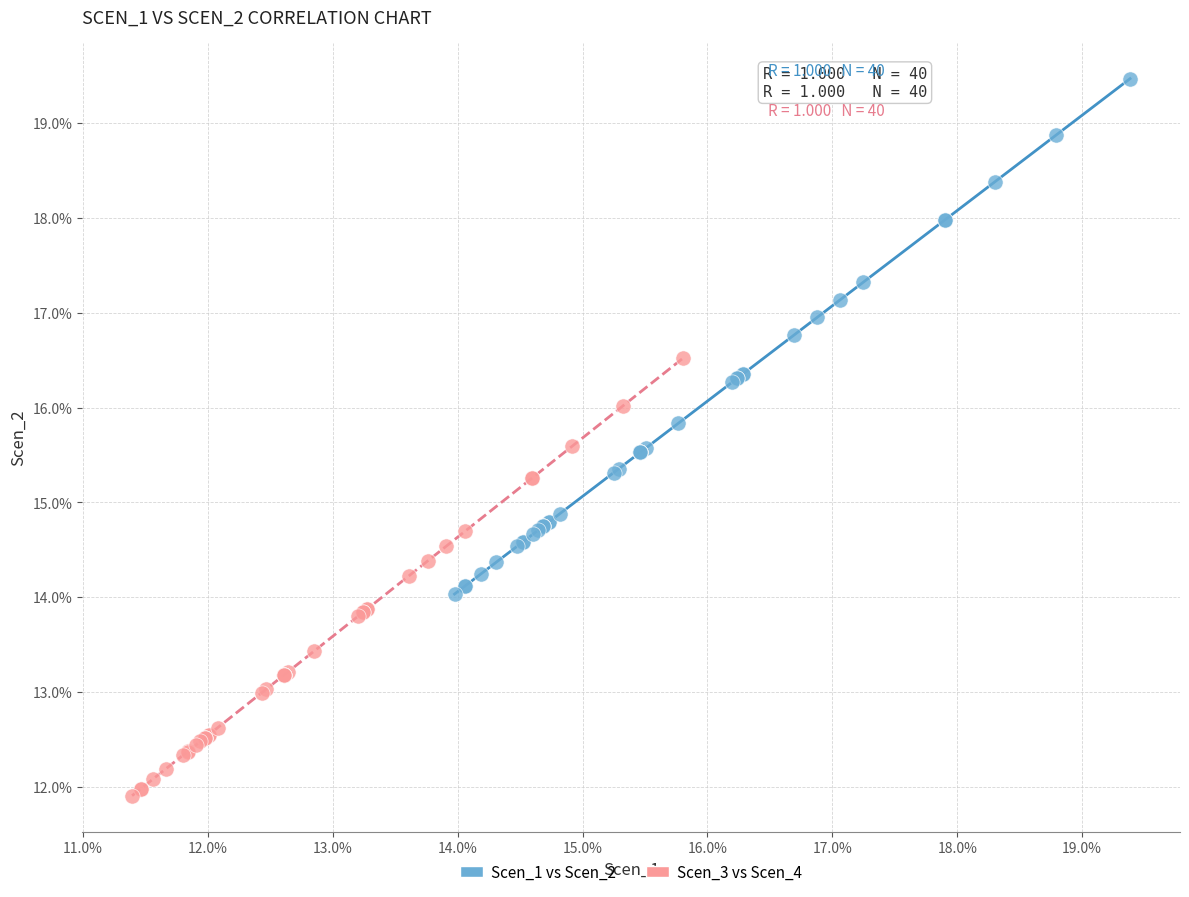

Which series reaches the minimum Y coordinate?

Scen_3 vs Scen_4